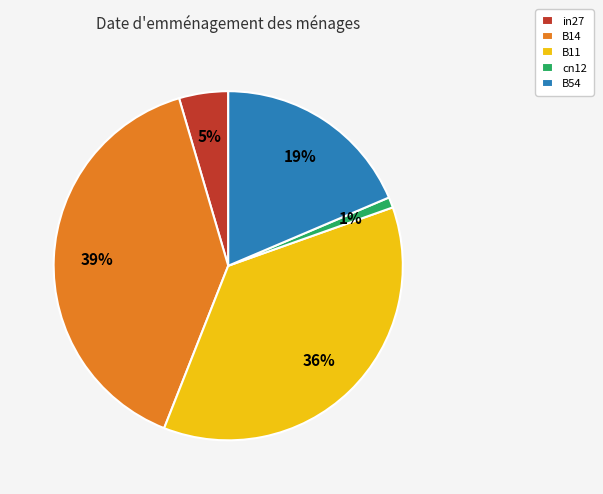

The B11 slice represents 36% of the pie. True or false?

True